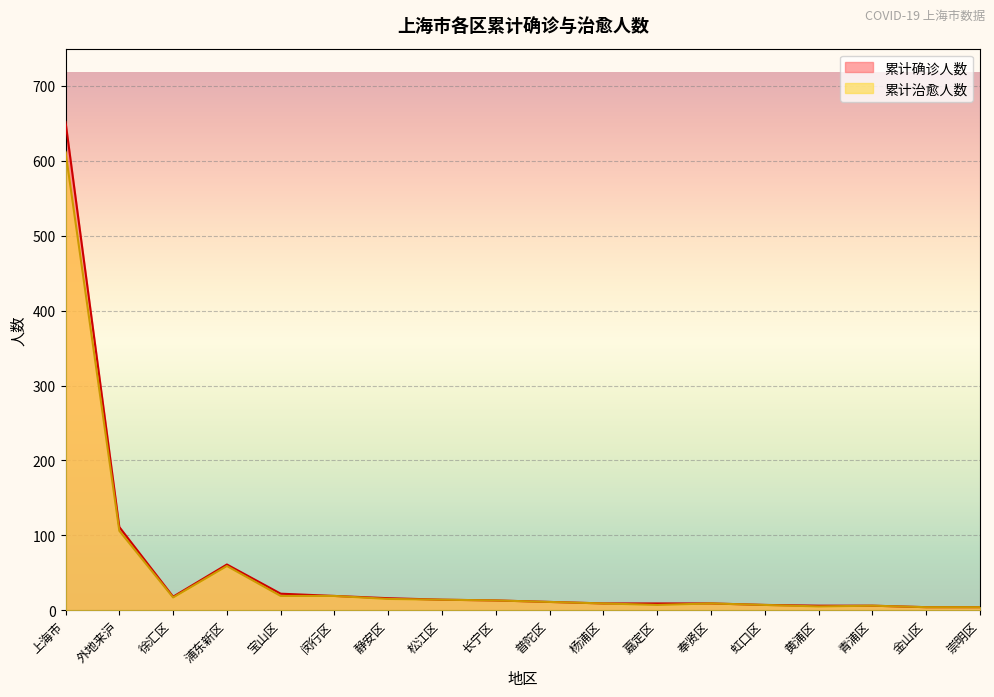

What is the average value of the 累计确诊人数 series?

55